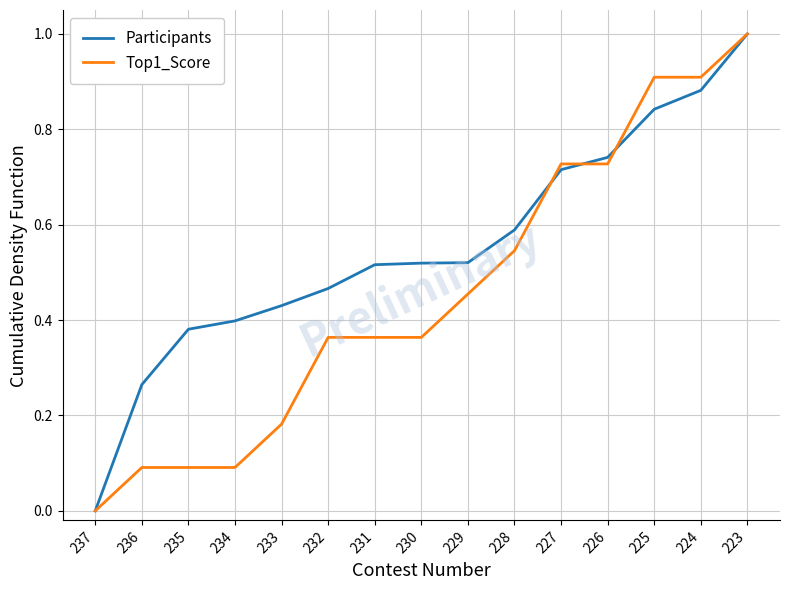

What is the sum of all Top1_Score values?

6.8